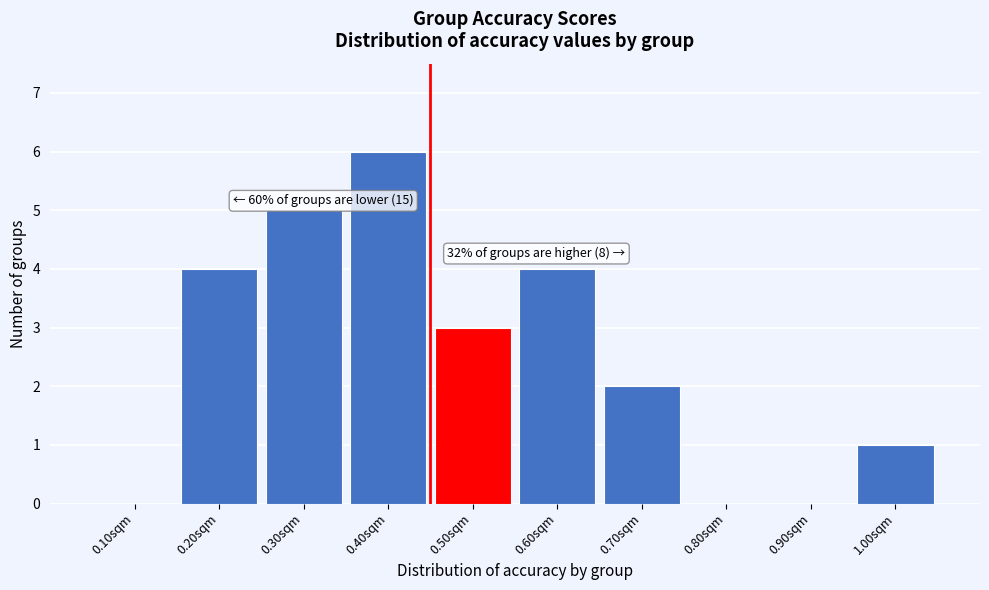

Reading left to right, list all the values displayed in this chart.

0.10sqm=0	0.20sqm=4	0.30sqm=5	0.40sqm=6	0.50sqm=3	0.60sqm=4	0.70sqm=2	0.80sqm=0	0.90sqm=0	1.00sqm=1